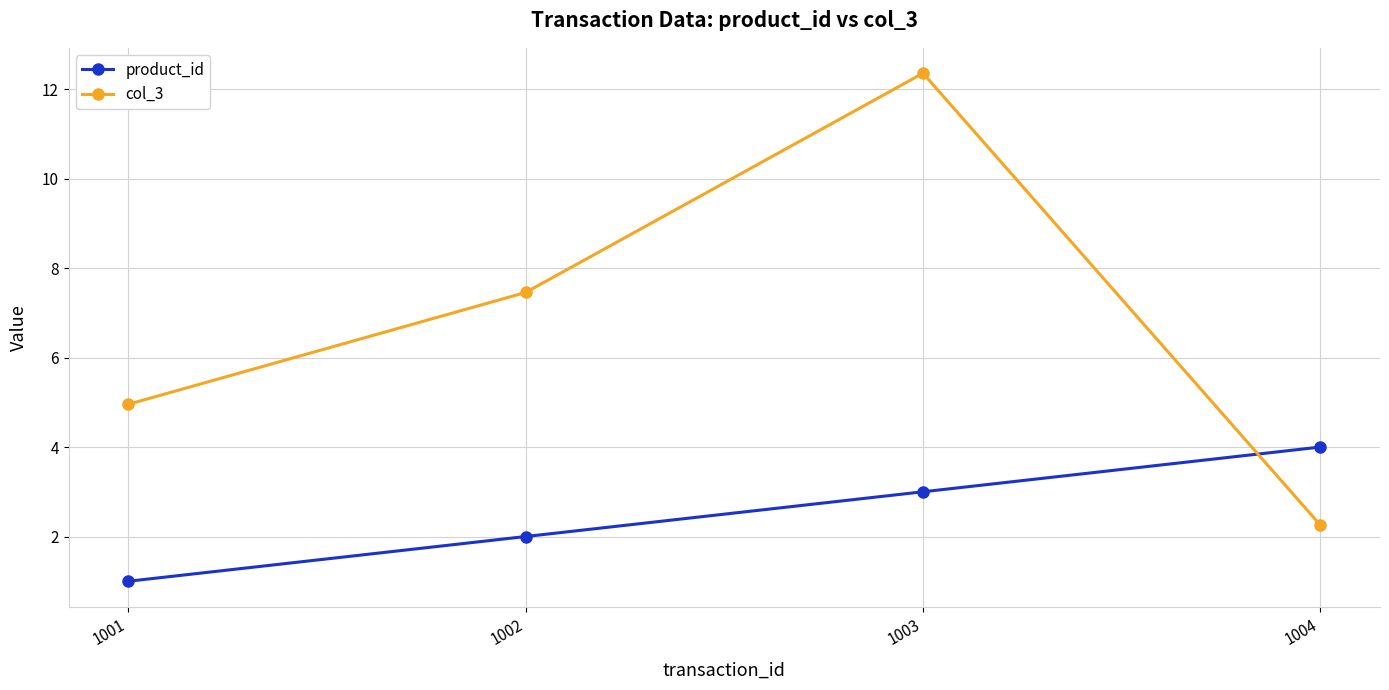

True or false: product_id has more than 2 interior local peaks.

False